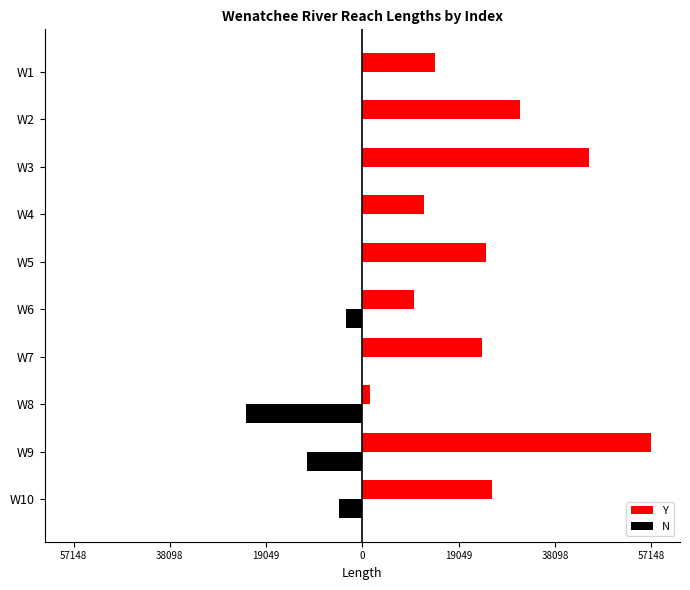

What are all the series names shown in the legend?

Y, N